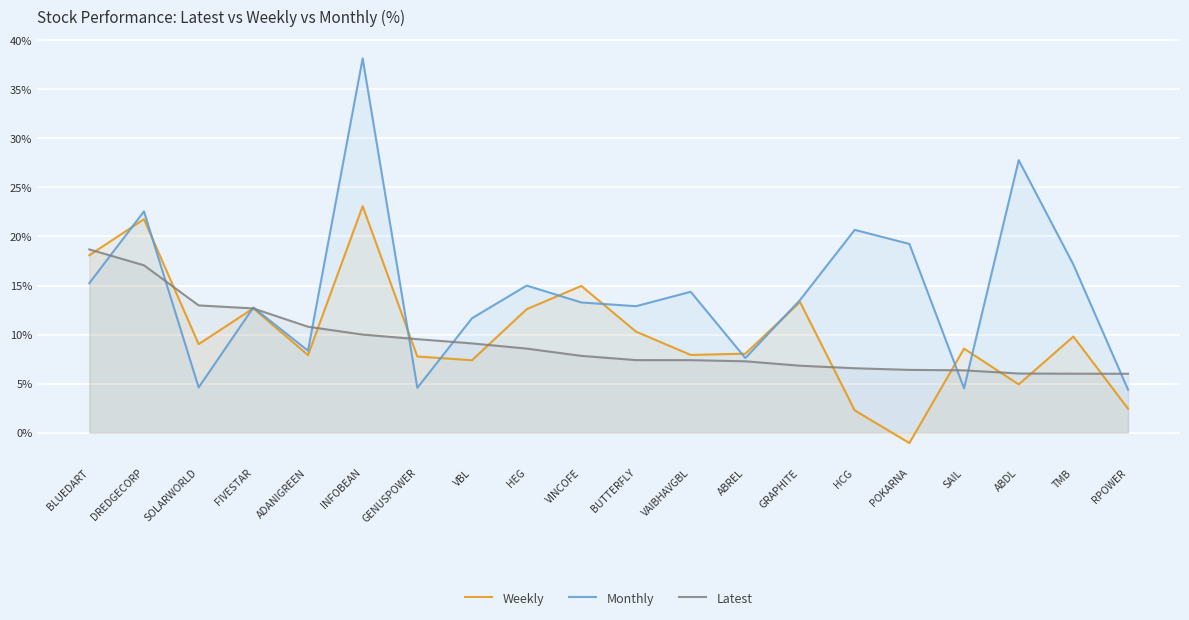

What is the difference between the maximum and minimum values in the Latest series?

12.7